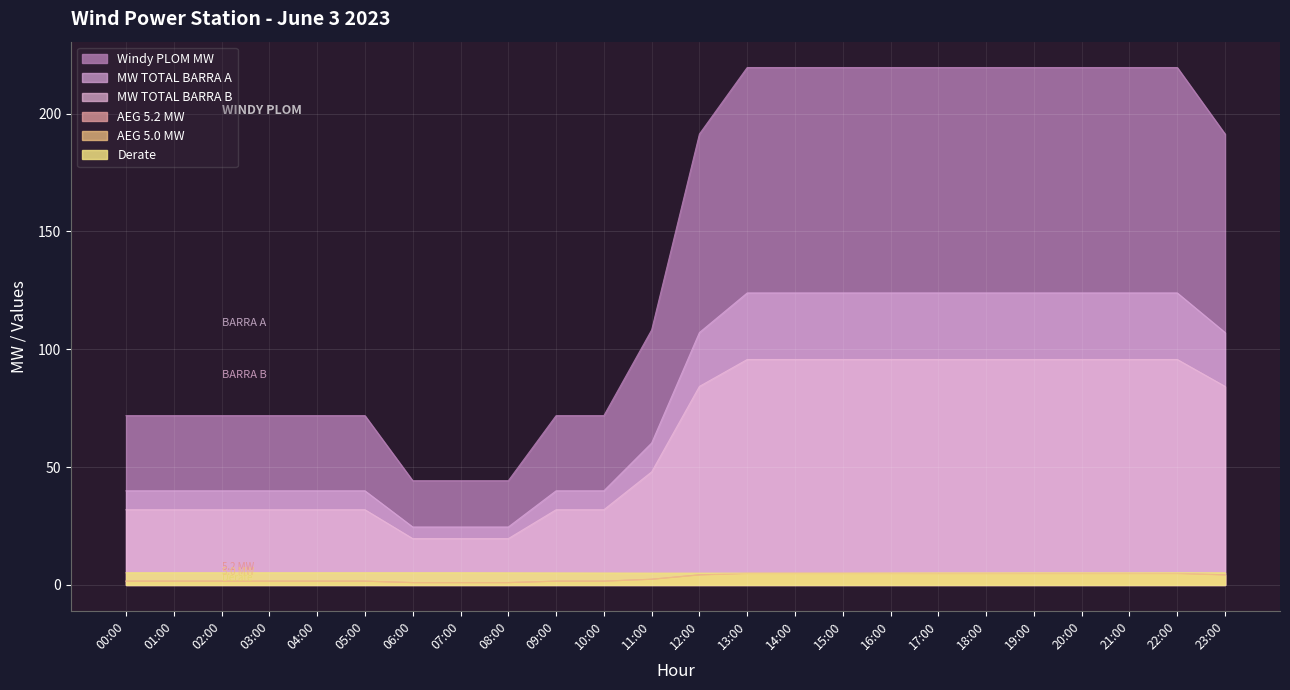

Rank the categories by MW TOTAL BARRA A value from highest to lowest.

13:00, 14:00, 15:00, 16:00, 17:00, 18:00, 19:00, 20:00, 21:00, 22:00, 12:00, 23:00, 11:00, 00:00, 01:00, 02:00, 03:00, 04:00, 05:00, 09:00, 10:00, 06:00, 07:00, 08:00